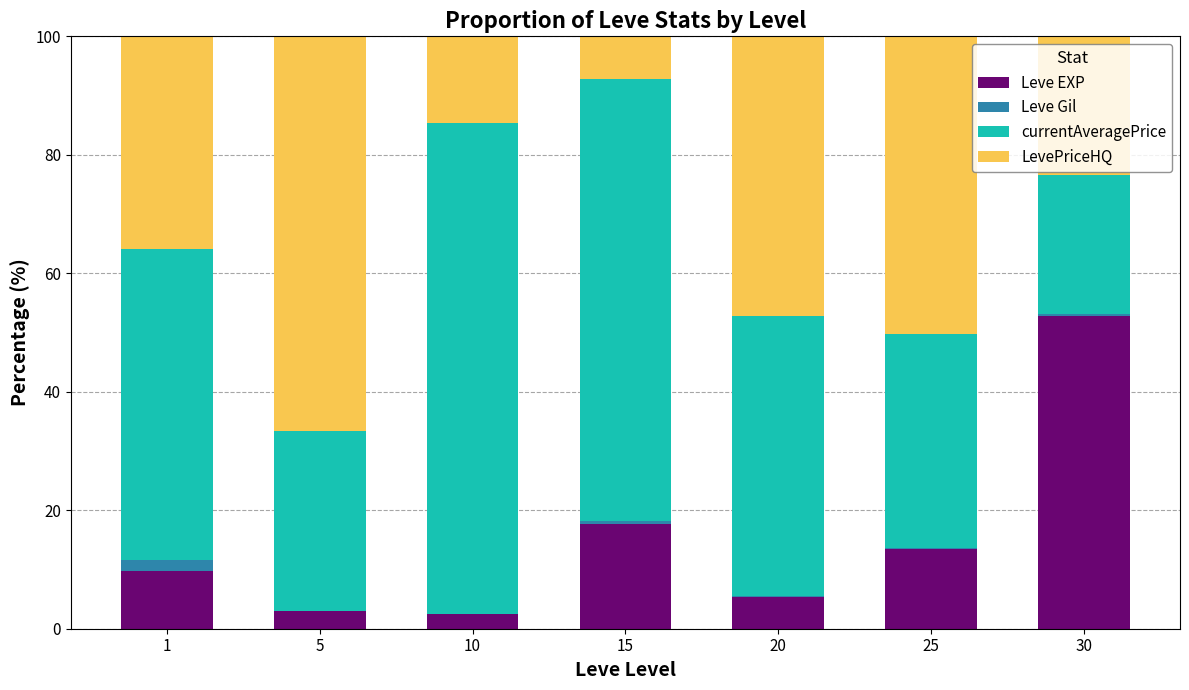

How many categories are shown in the chart?

7